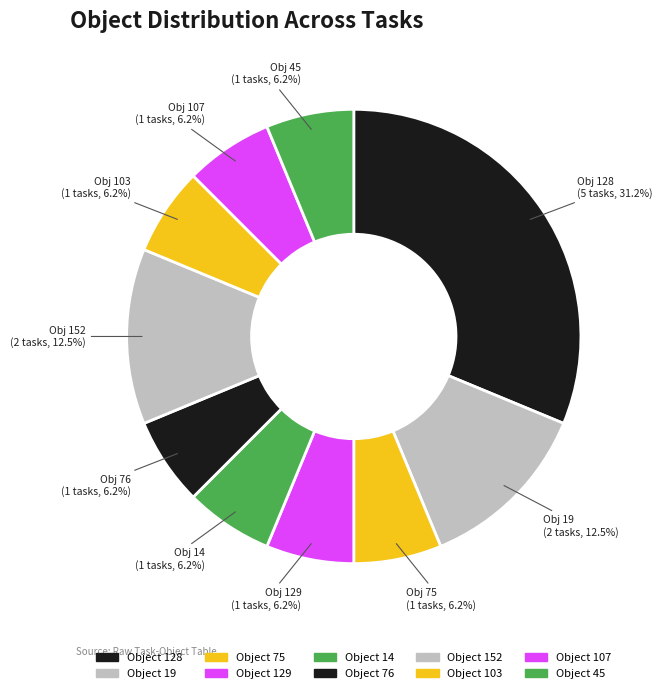

Count the number of slices in the pie.

10